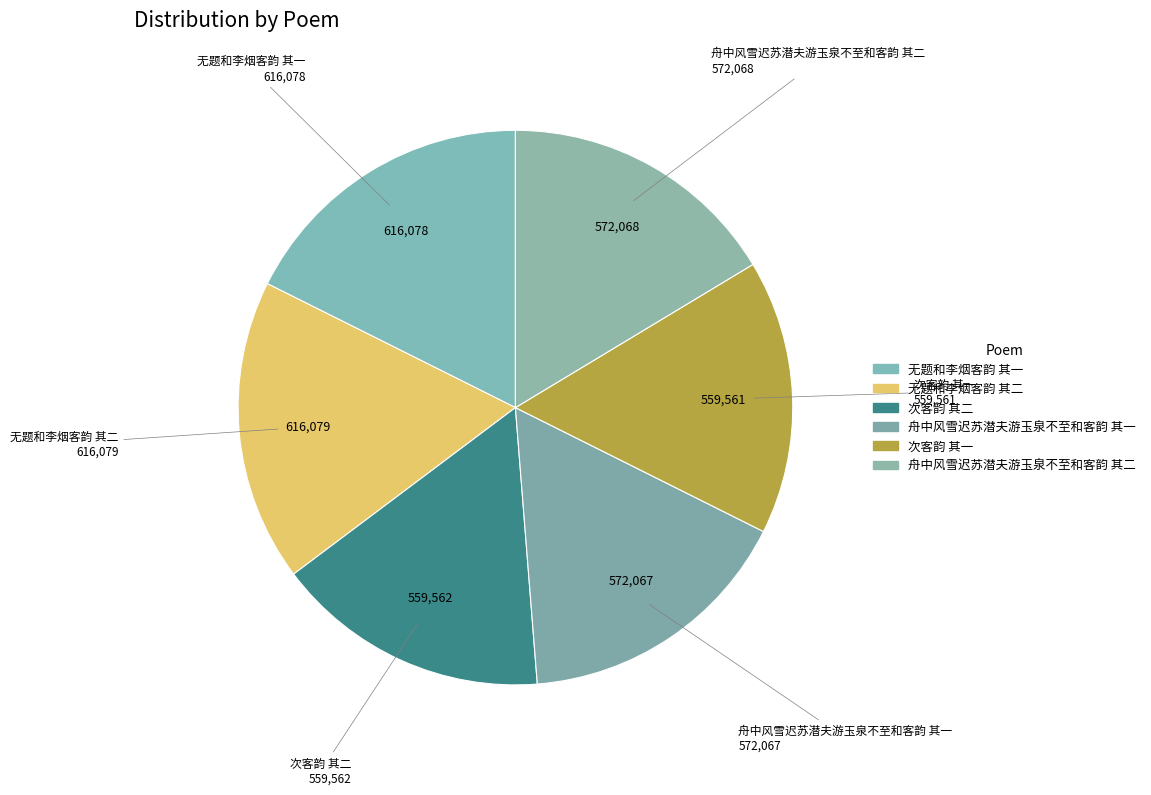

True or false: 次客韵 其二 accounts for 16% of the total.

True